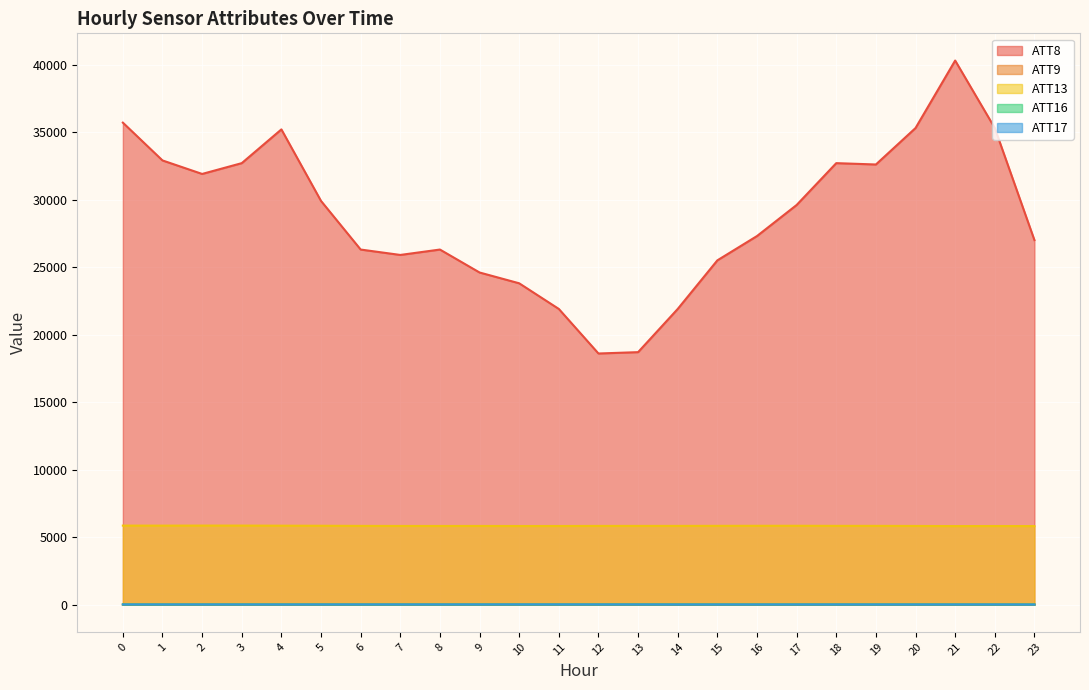

True or false: ATT13 has a value of 8516.5 at 8.

False